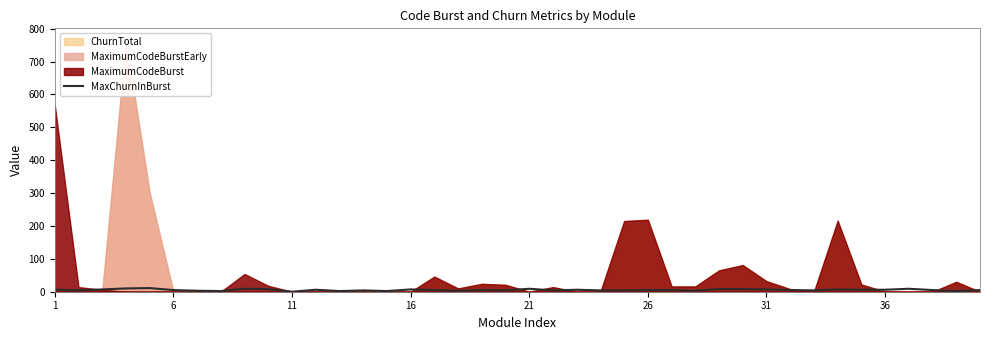

What is the change in value from 12 to 39?

+3